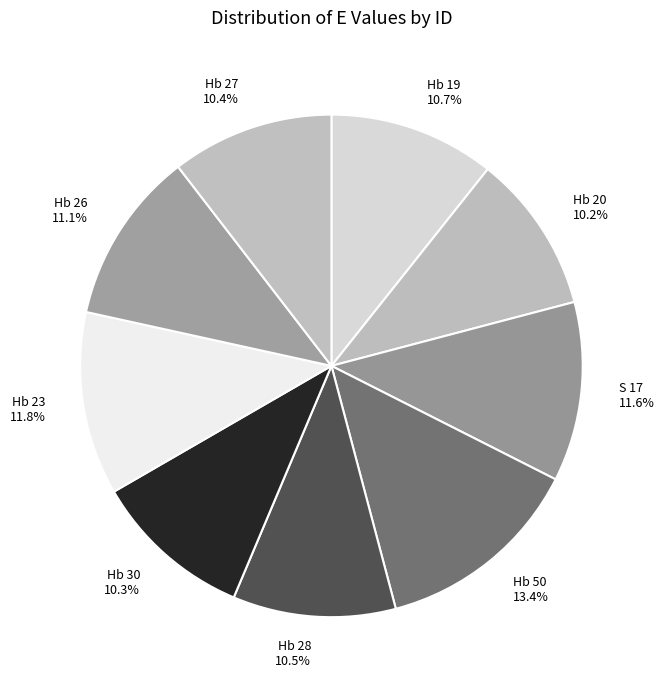

What is the ratio of the value at Hb 30 to the value at Hb 23?

0.9